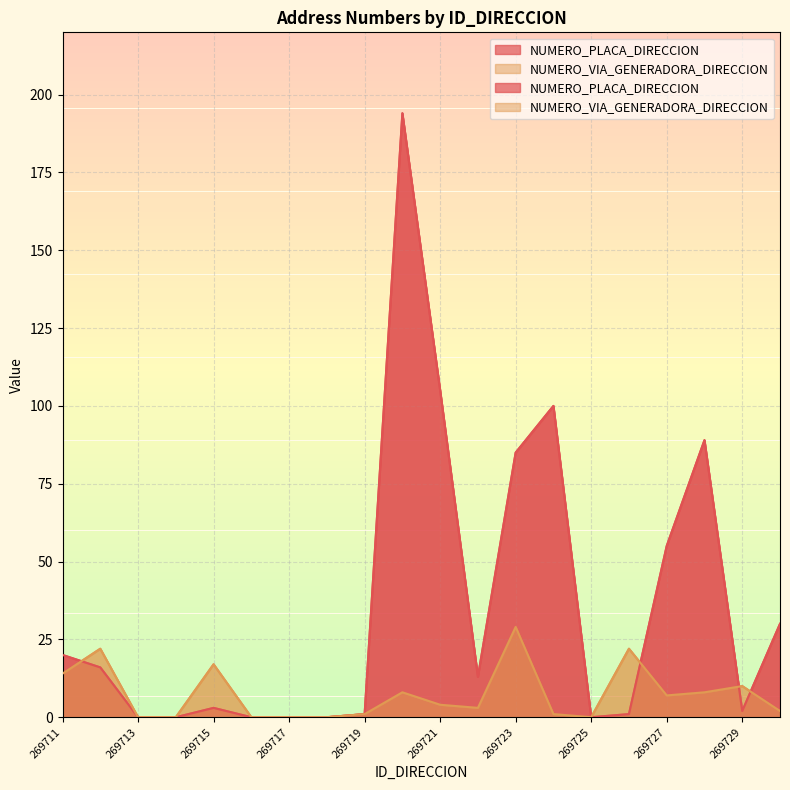

What are all the series names shown in the legend?

NUMERO_PLACA_DIRECCION, NUMERO_VIA_GENERADORA_DIRECCION